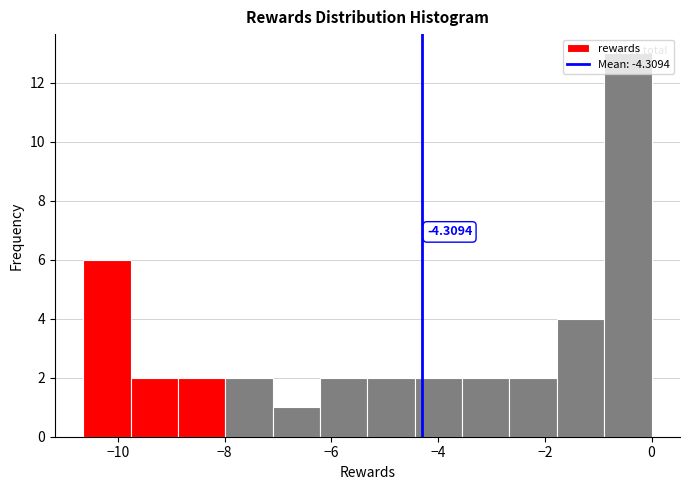

Over which range of the x-axis is the bar tallest?

-0.8 to 0.0